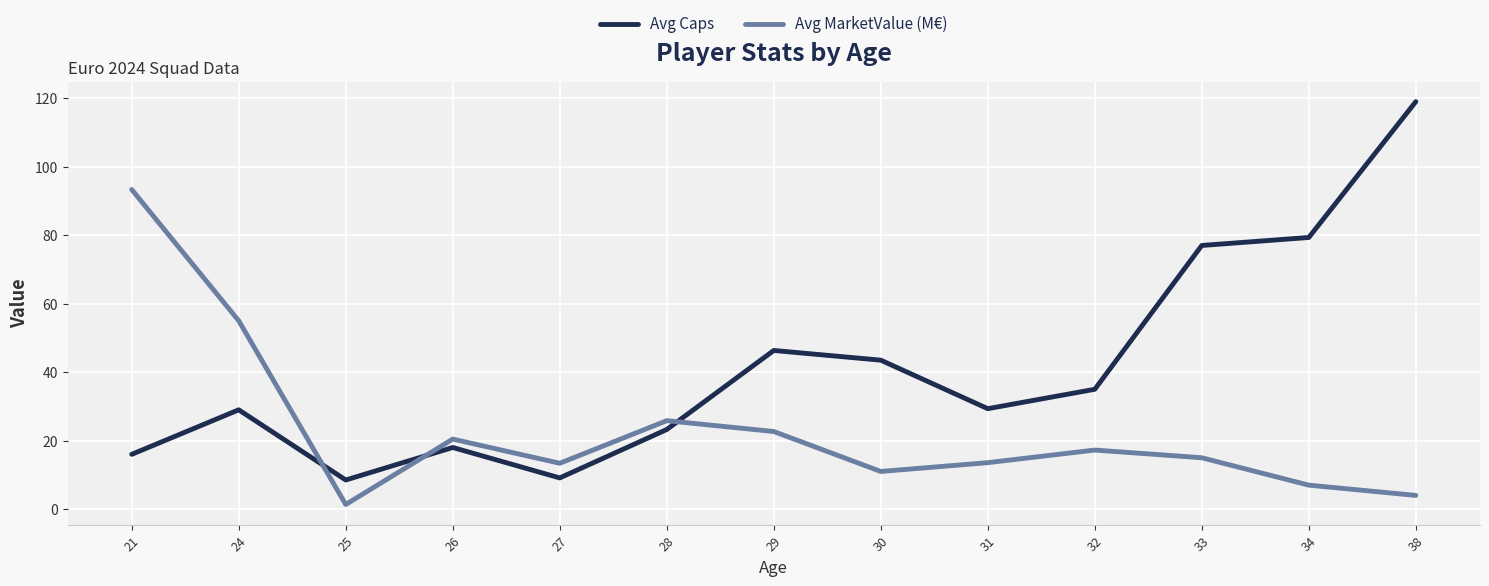

Does the chart have visible grid lines?

Yes